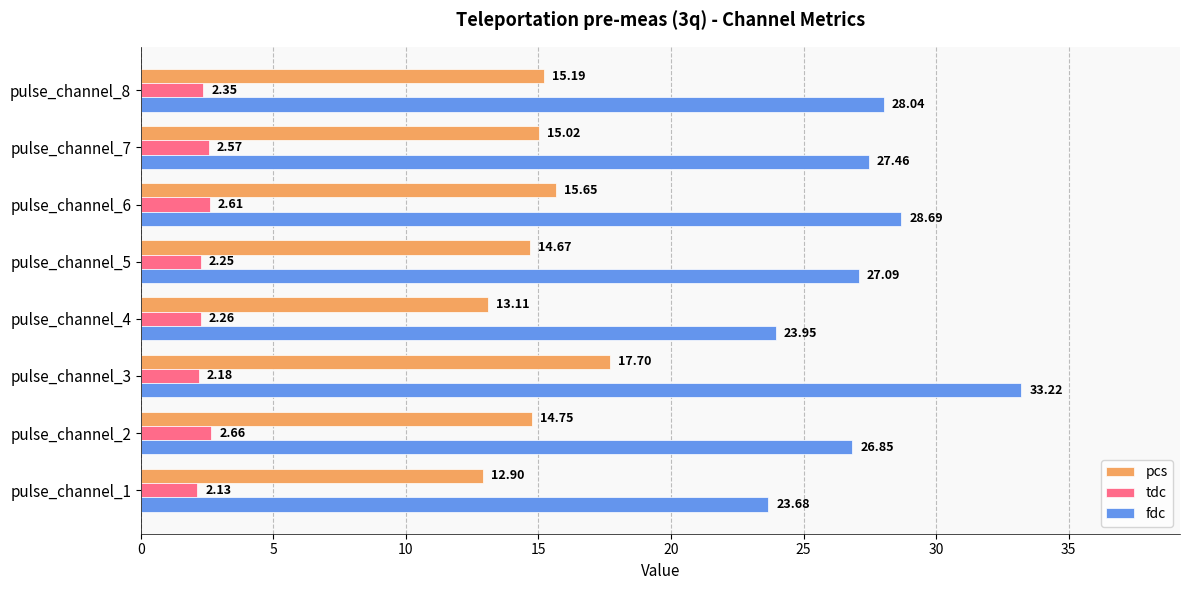

What is the difference between the pcs values at pulse_channel_4 and pulse_channel_2?

1.6